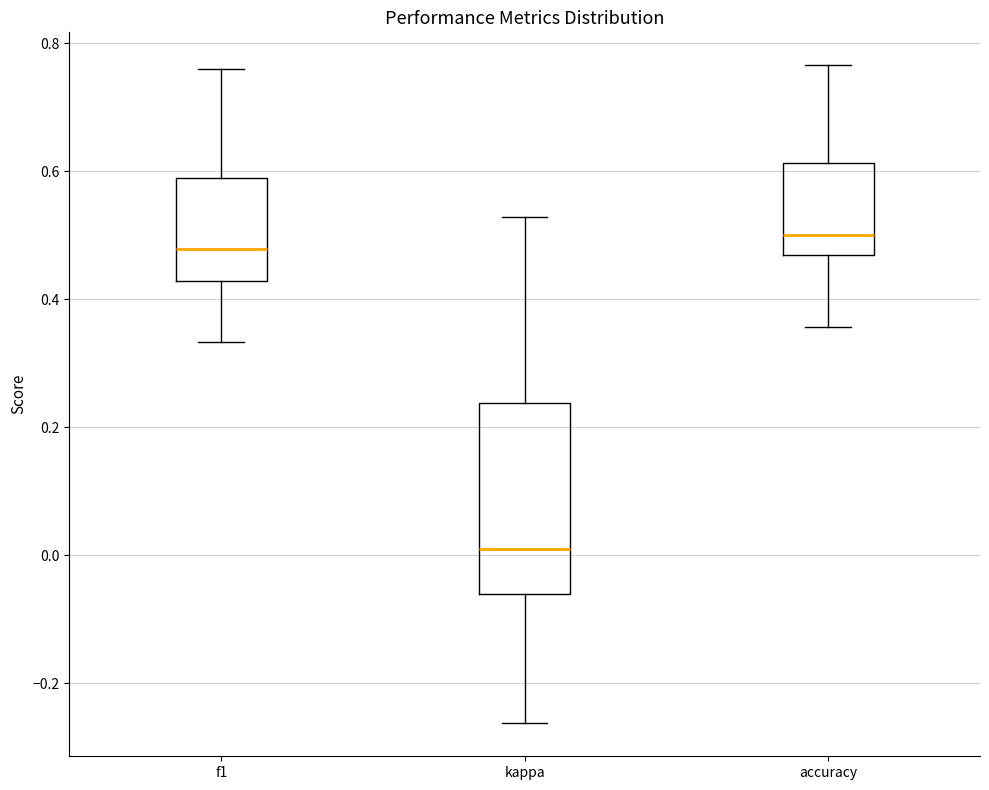

Comparing the boxes themselves (not the whiskers), which one is the tallest?

kappa